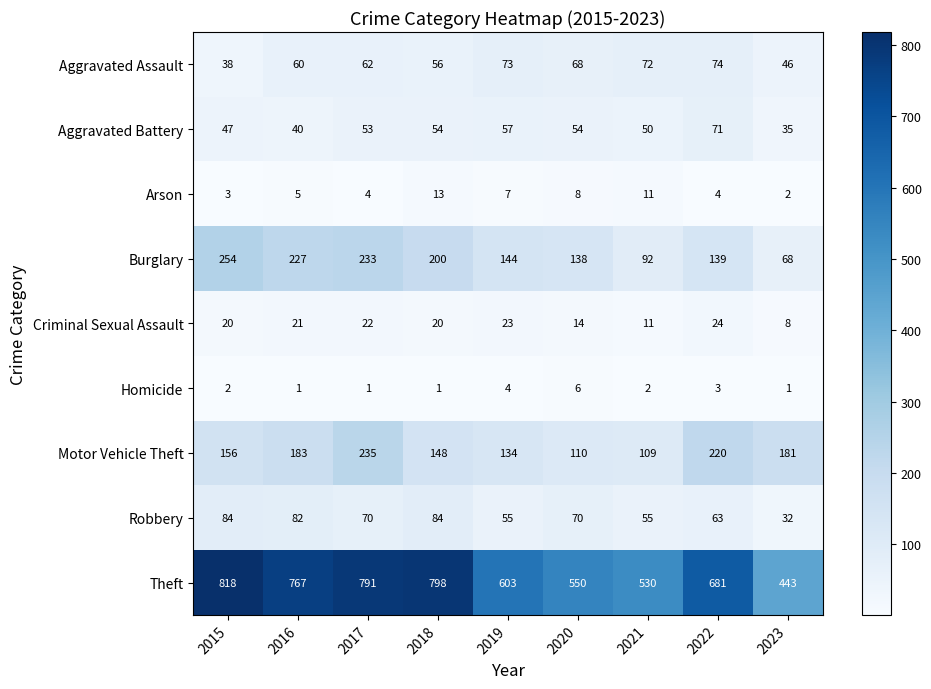

At which label is Aggravated Assault closest to 56?

2018